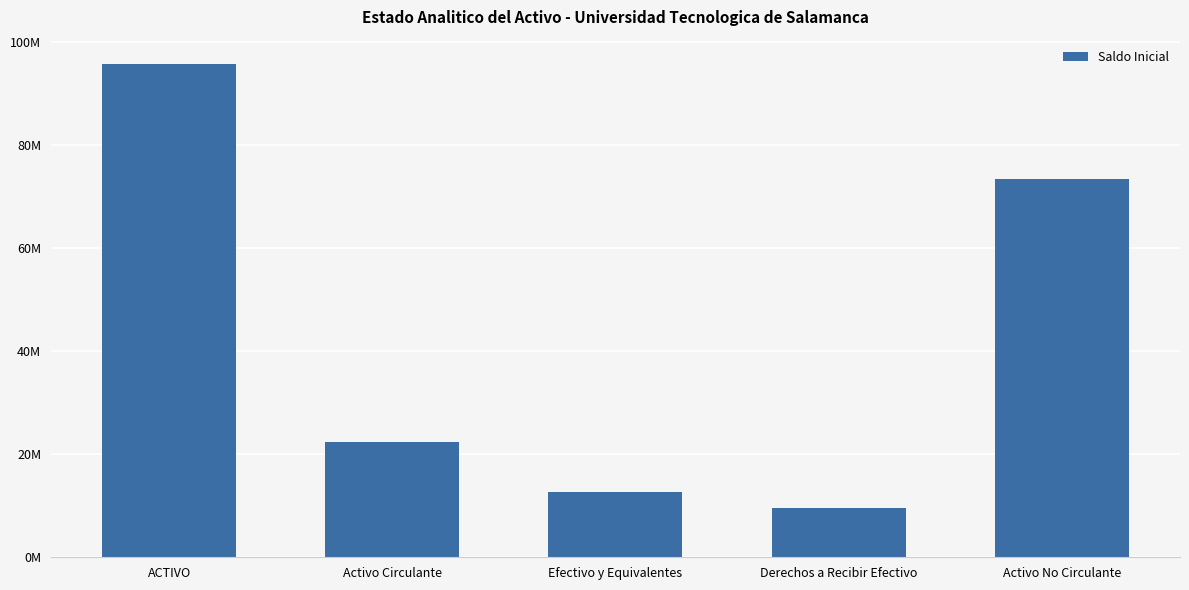

Between Activo Circulante and Activo No Circulante, which is larger?

Activo No Circulante